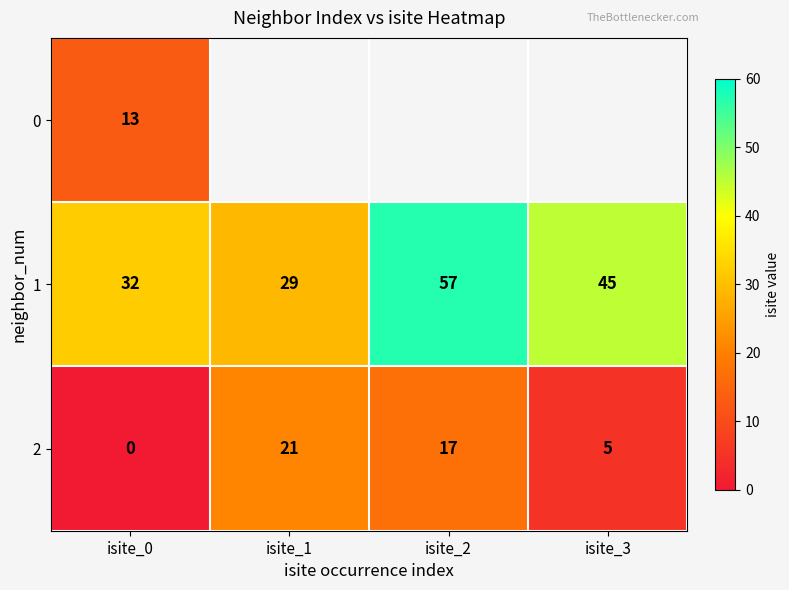

At how many categories does at least one series exceed 22?

4